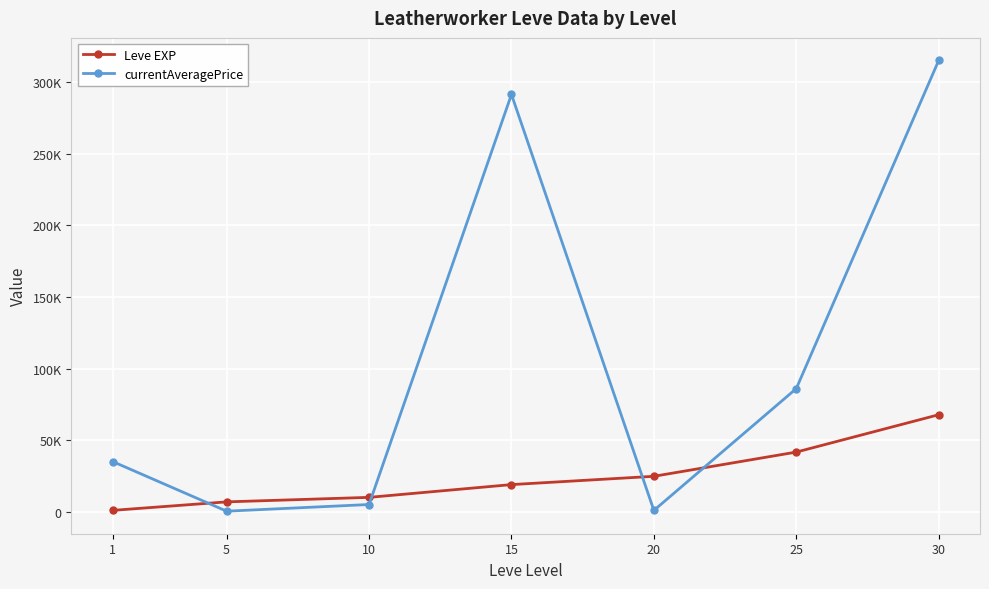

Which series has the widest spread of values?

currentAveragePrice